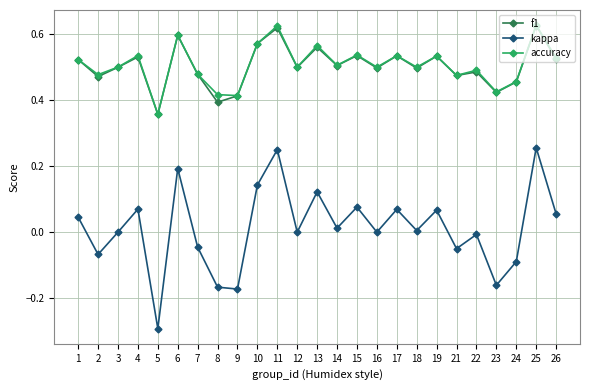

The value of accuracy at 10 is 0.2. True or false?

False